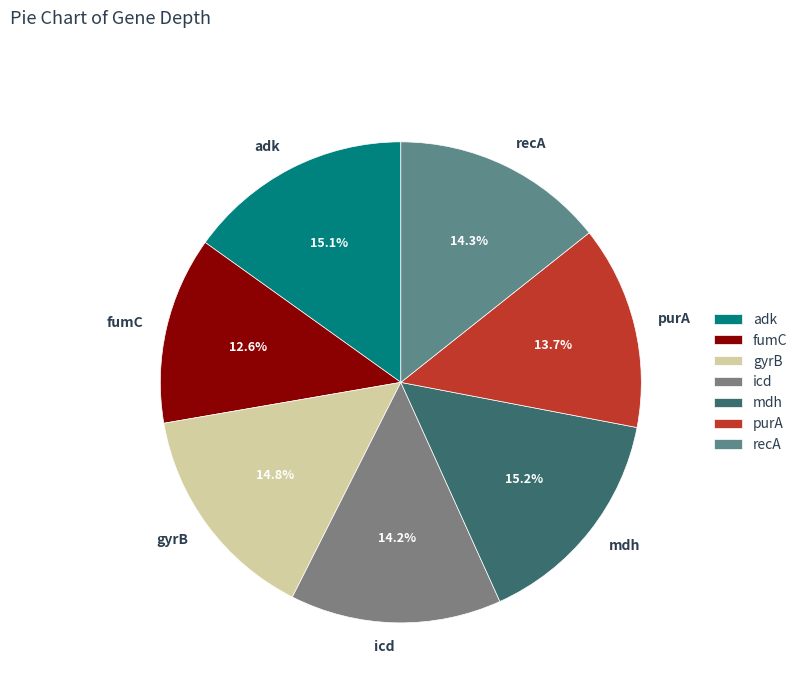

To the nearest percent, what is the average slice percentage?

14%